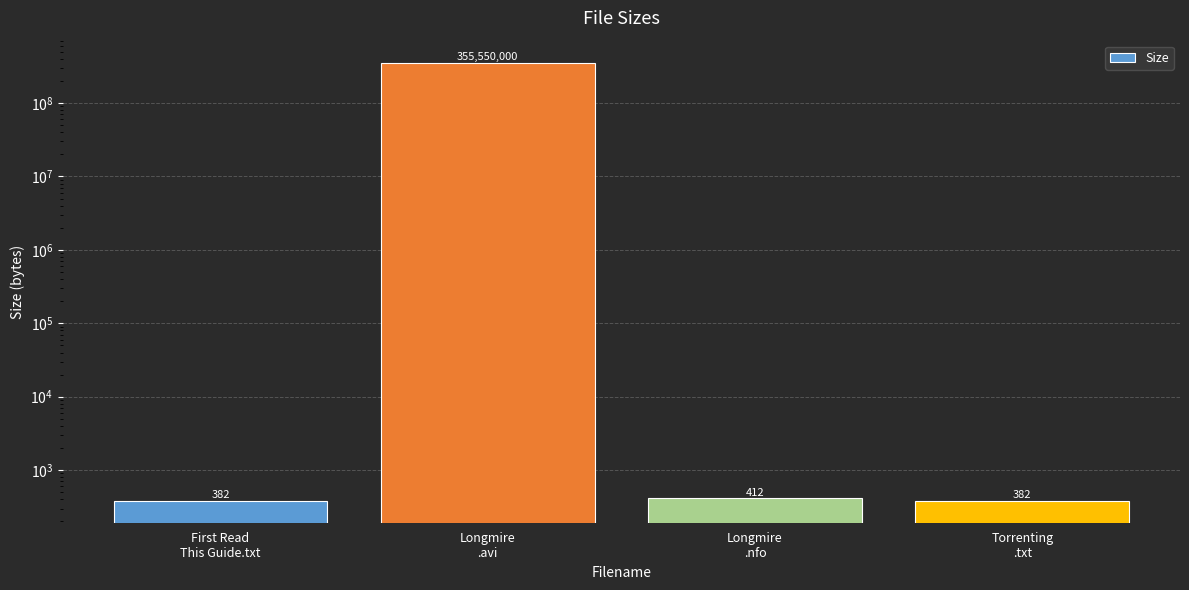

The value at Longmire
.nfo is 412. True or false?

True